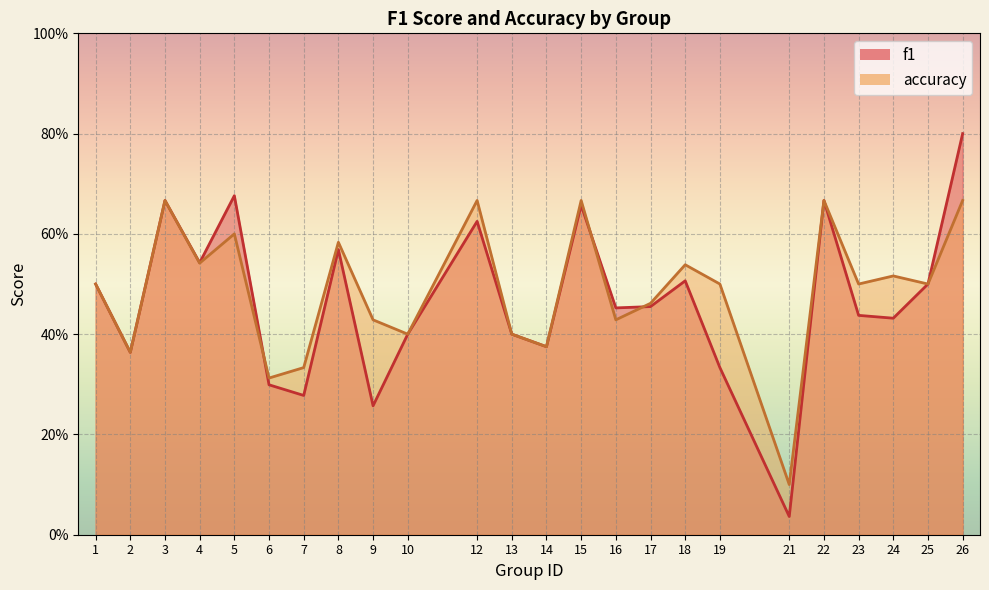

Where is the first local minimum for accuracy?

2